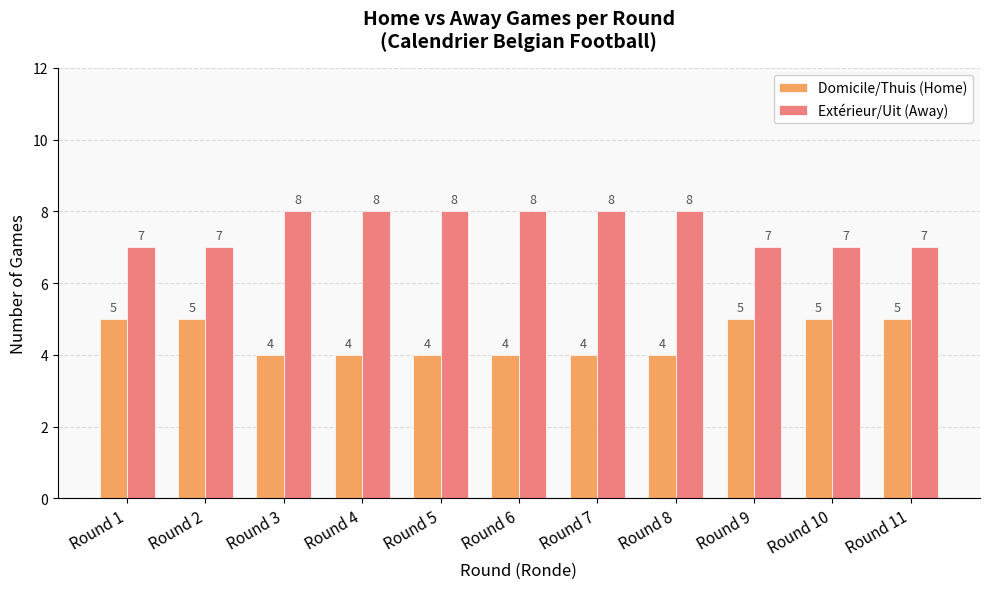

What is the spread (max minus min) of values at Round 3?

4